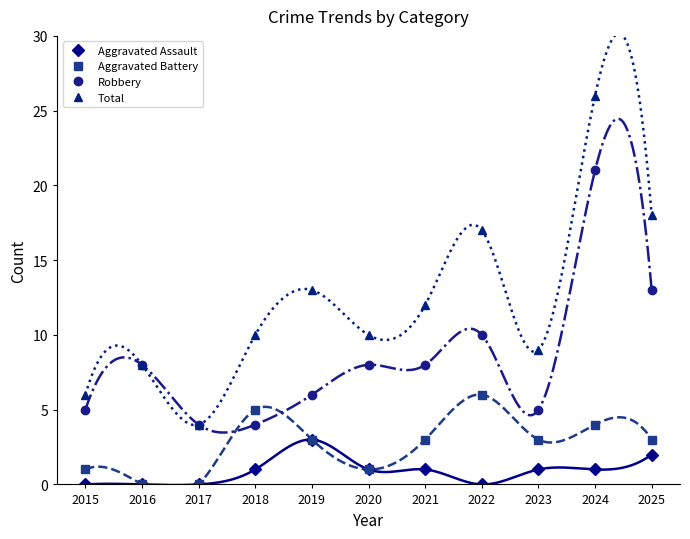

How many values in the Aggravated Assault series are below 1?

4